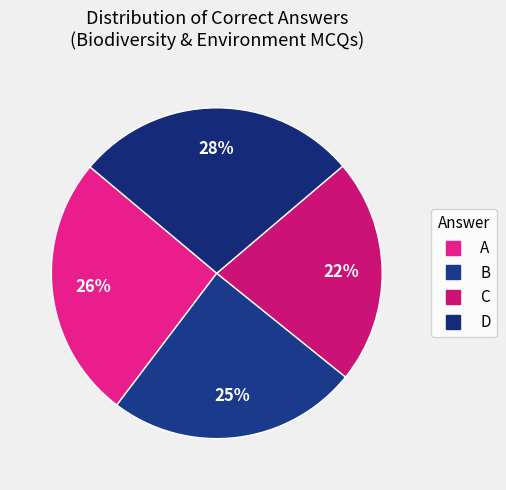

Rank the categories by value from highest to lowest.

D, A, B, C